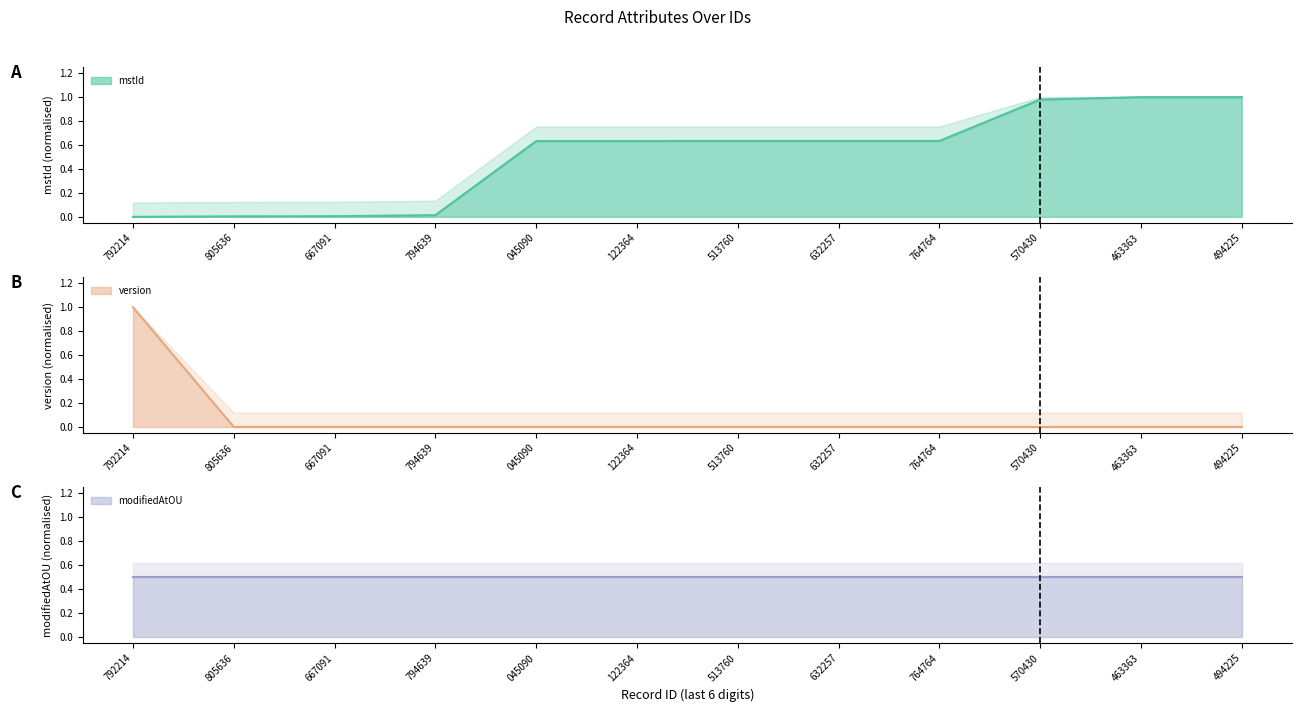

What is the sum of all mstId line values?

6.2